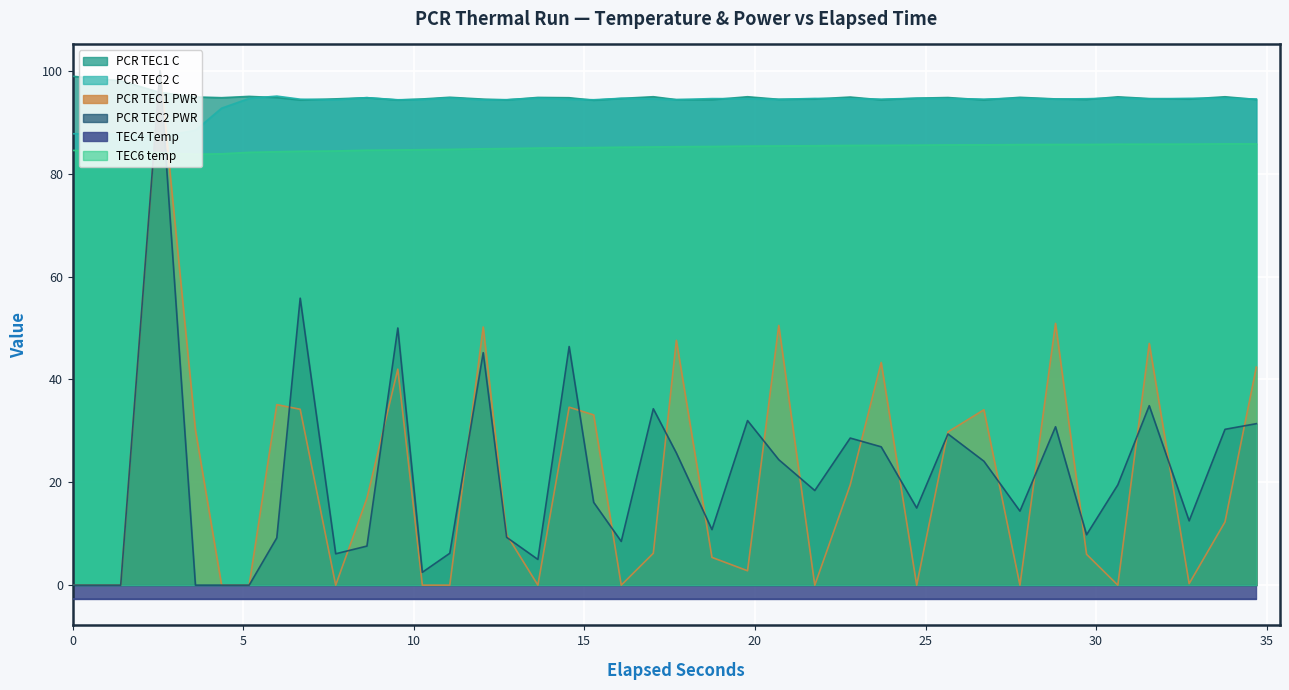

After their last crossing, which series has the higher values: PCR TEC2 PWR or TEC6 temp?

TEC6 temp